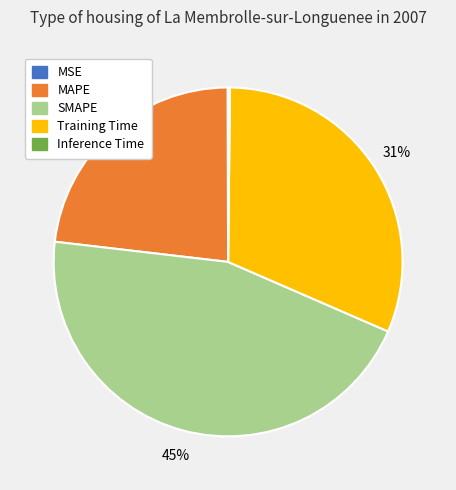

To the nearest percent, what is the difference between the Training Time and MAPE slice percentages?

8%